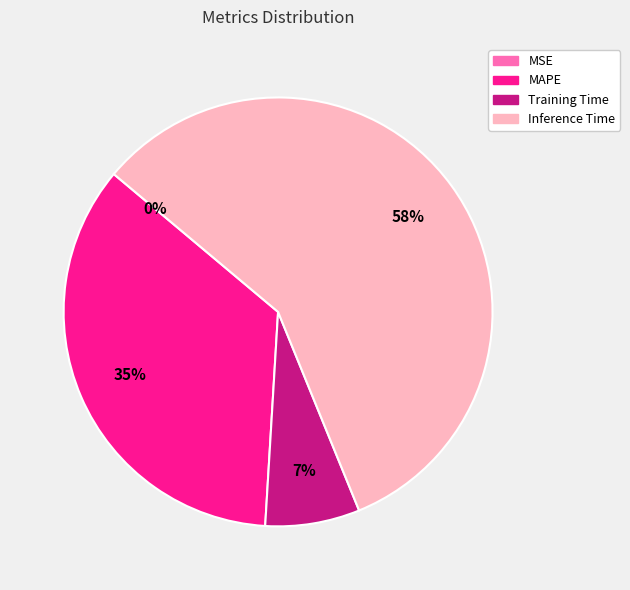

To the nearest percent, what is the difference between the largest and smallest slice percentages?

58%